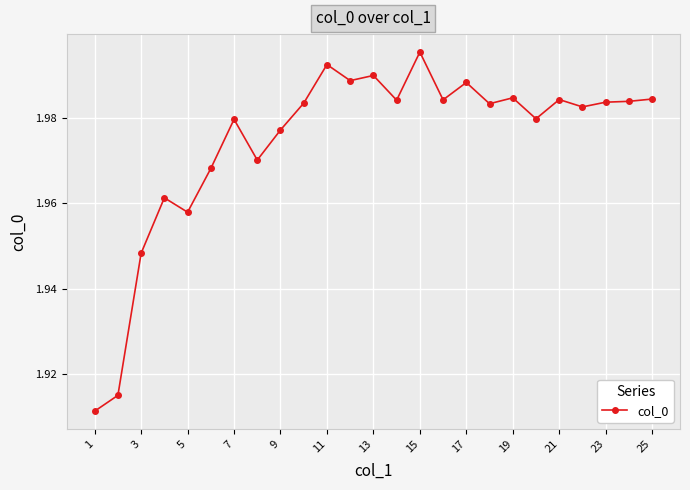

What is the sum of all values?

49.4